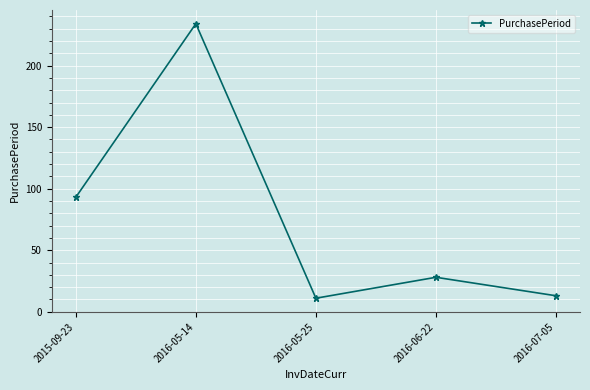

Is this an area chart (filled region under the line)?

No